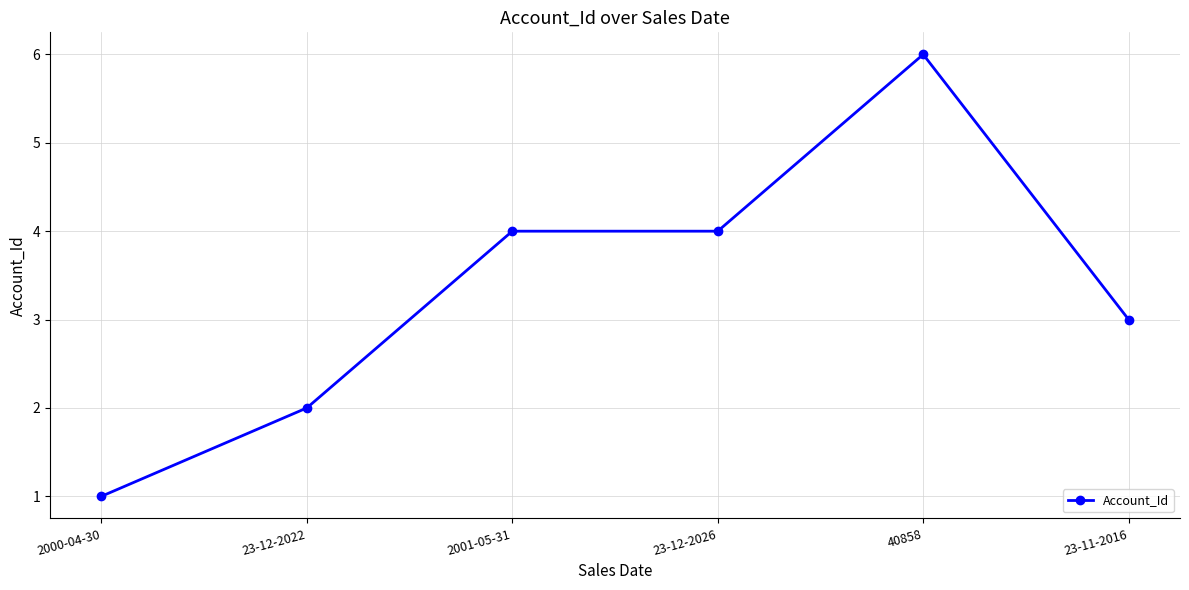

True or false: there are more than 0 points higher than both neighbors.

True